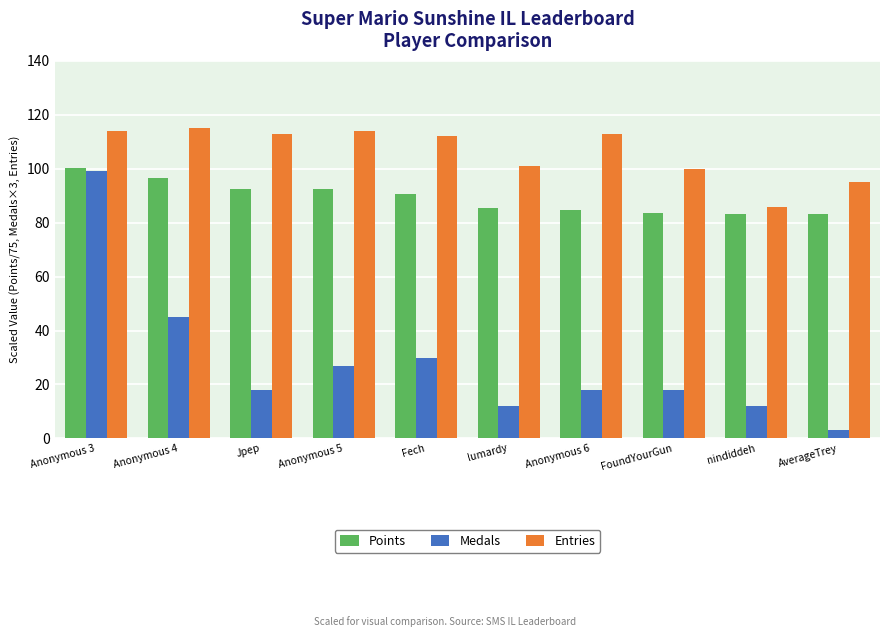

How many bars are there in each group?

3